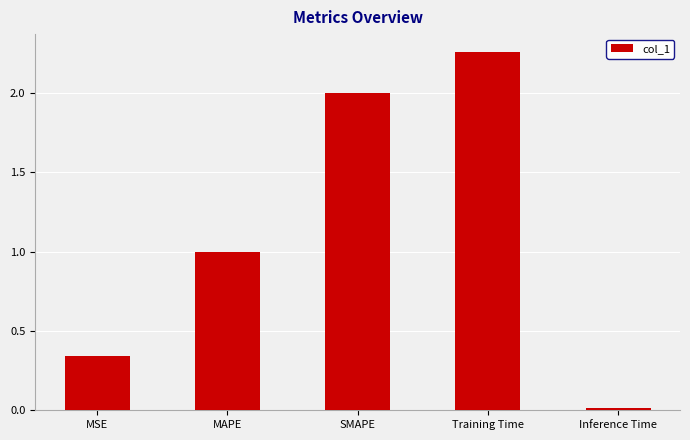

How many distinct data groups are displayed?

1